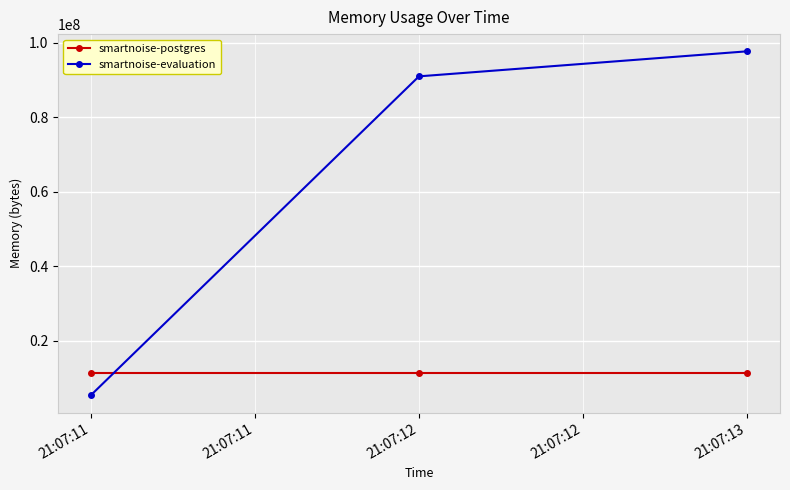

The value of smartnoise-evaluation at 21:07:13 is 97669120. True or false?

True